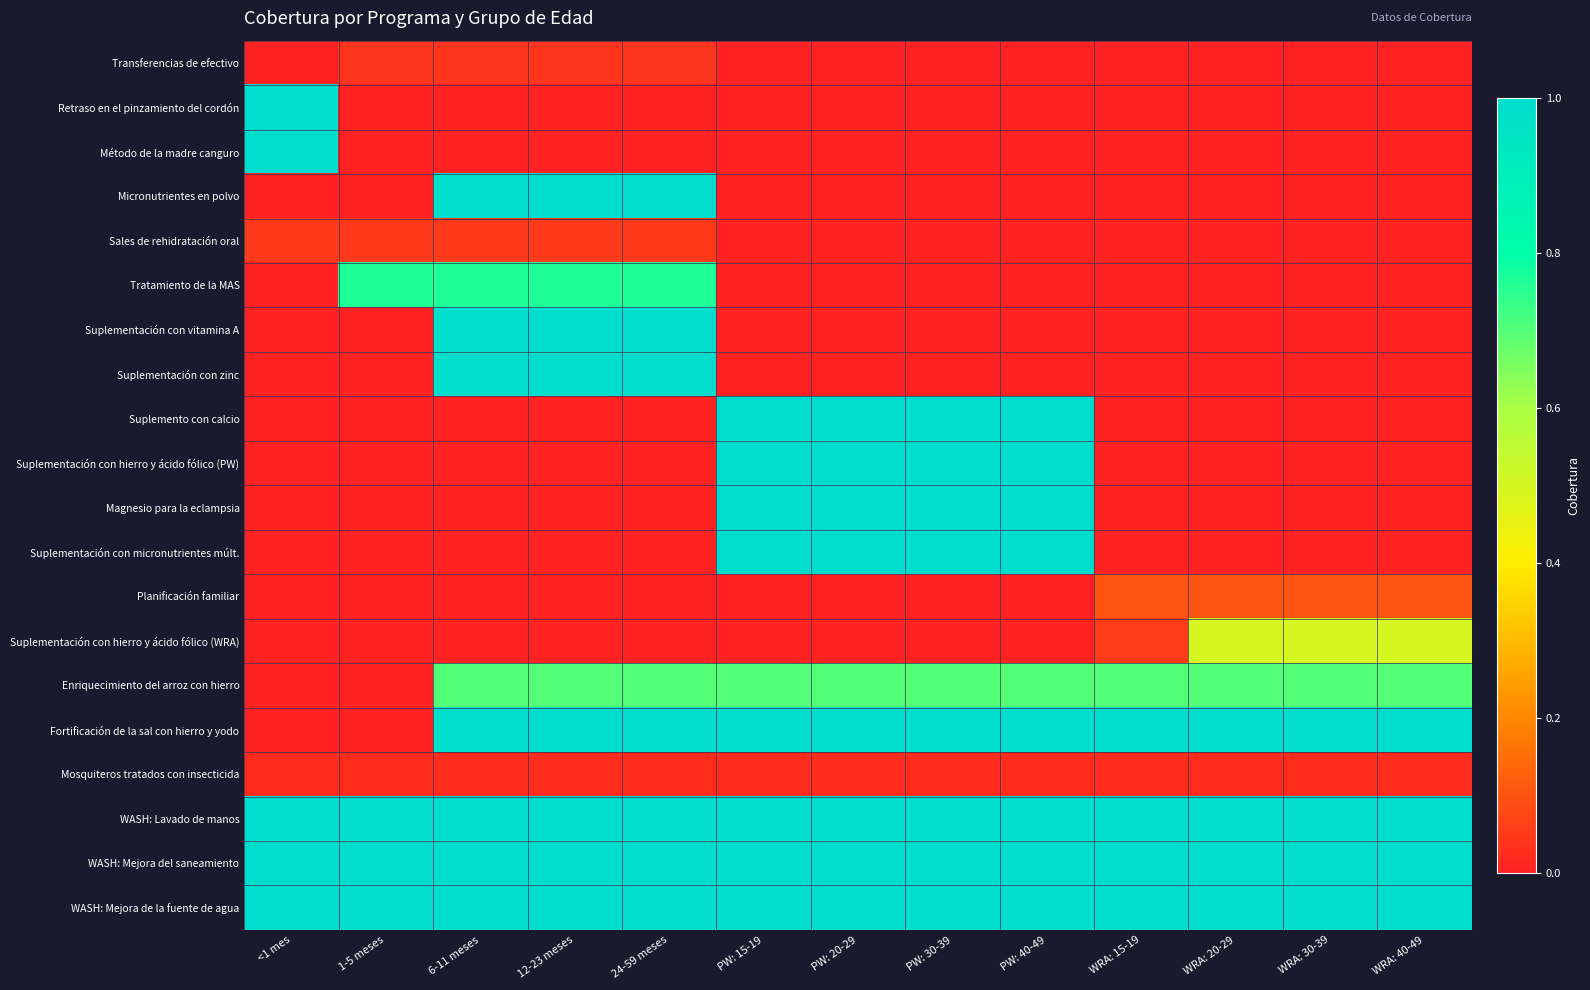

Between PW: 20-29 and PW: 40-49, which is larger?

PW: 20-29